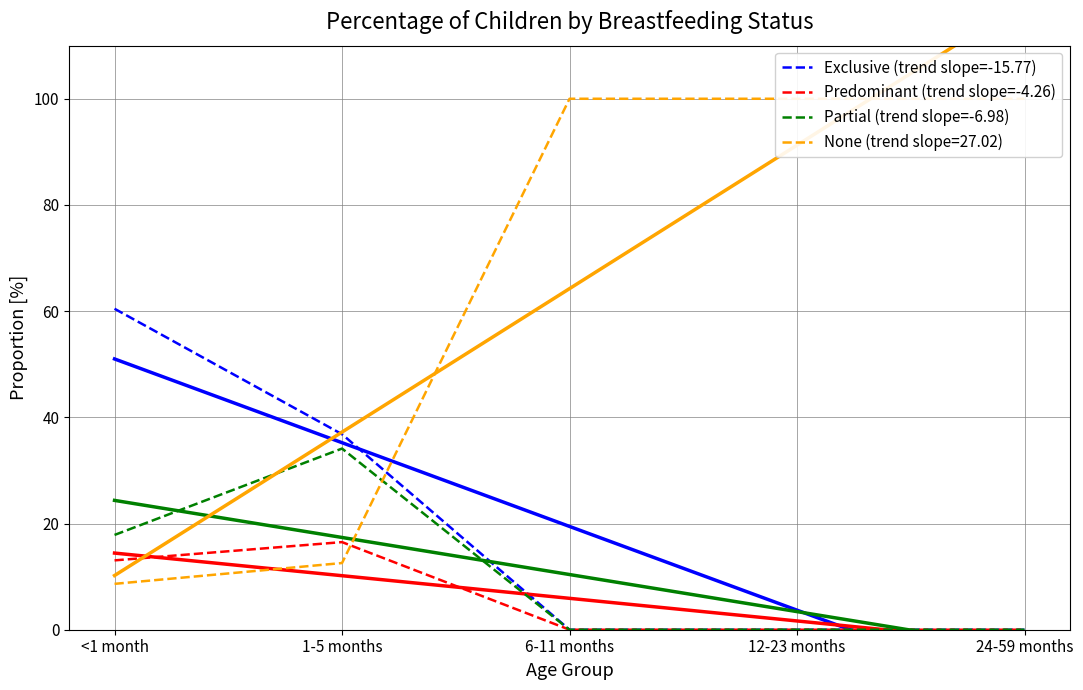

The value of Exclusive (trend slope=-15.77) at 24-59 months is 0.0. True or false?

True